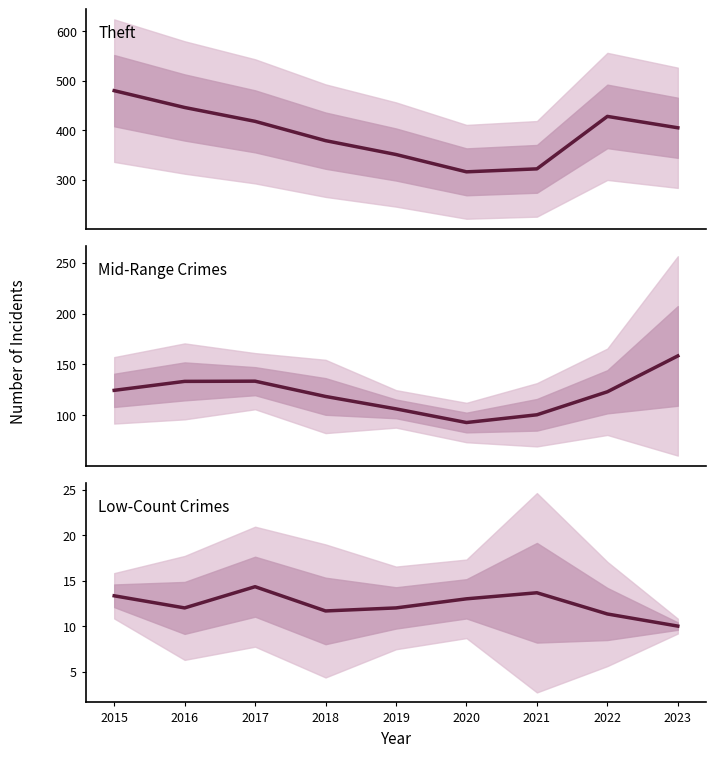

Does the chart have visible grid lines?

No